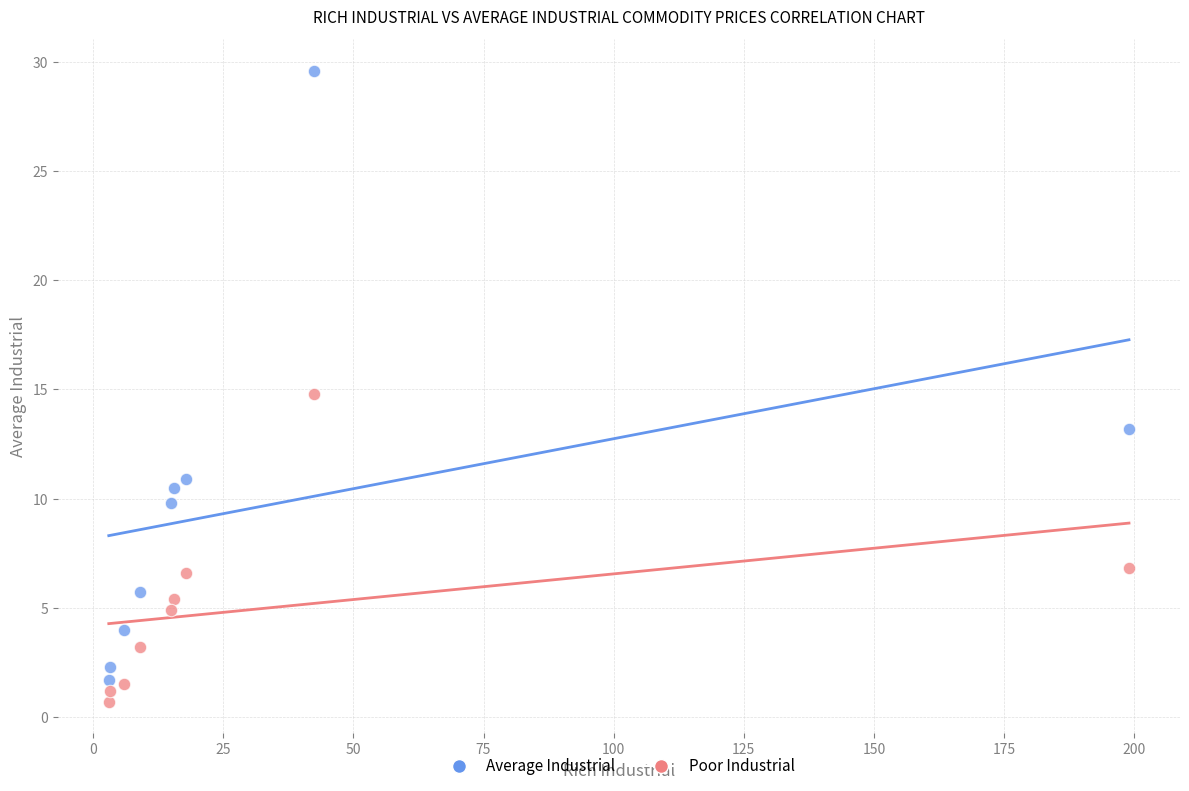

Across all data points, what is the range of Y values (max minus min)?

28.9